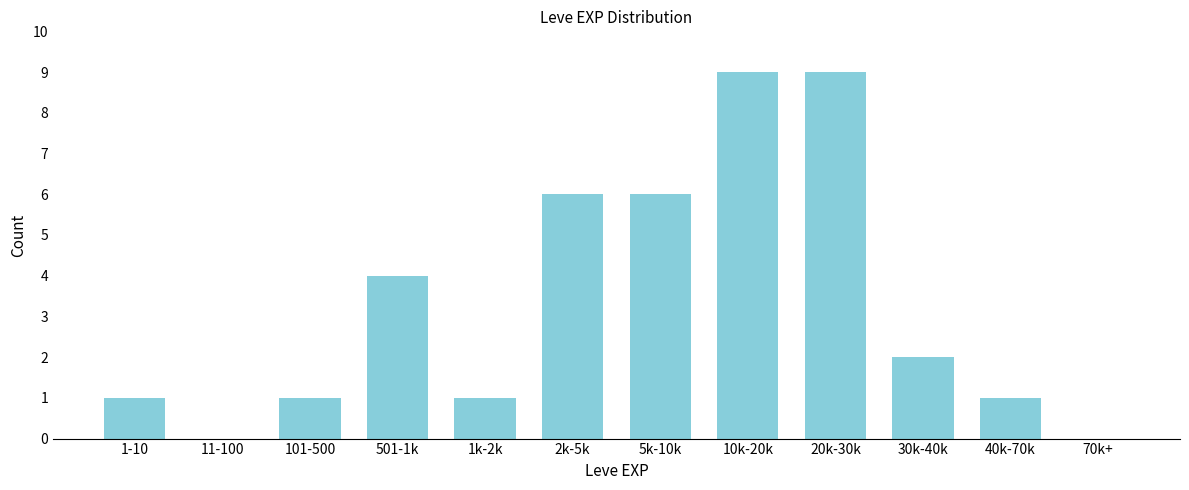

Reading left to right, list all the values displayed in this chart.

1-10=1	11-100=0	101-500=1	501-1k=4	1k-2k=1	2k-5k=6	5k-10k=6	10k-20k=9	20k-30k=9	30k-40k=2	40k-70k=1	70k+=0